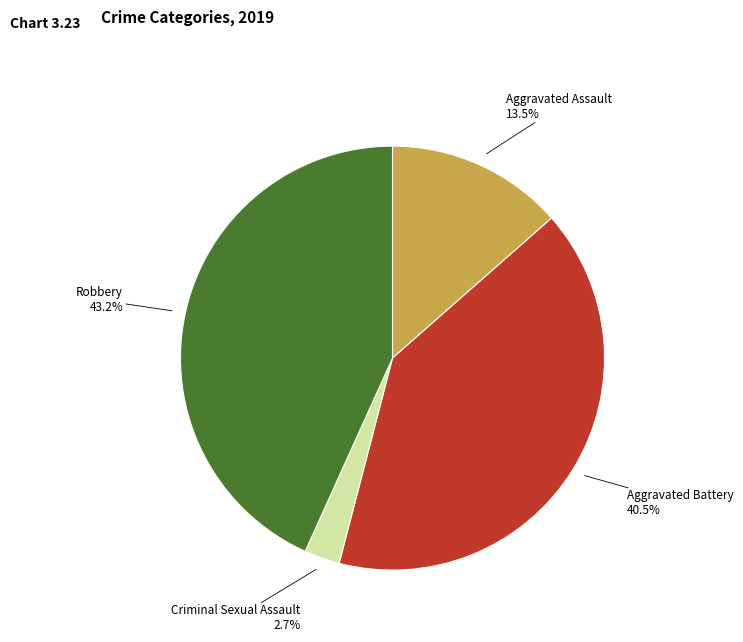

Rank the categories by value from lowest to highest.

Criminal Sexual Assault, Aggravated Assault, Aggravated Battery, Robbery